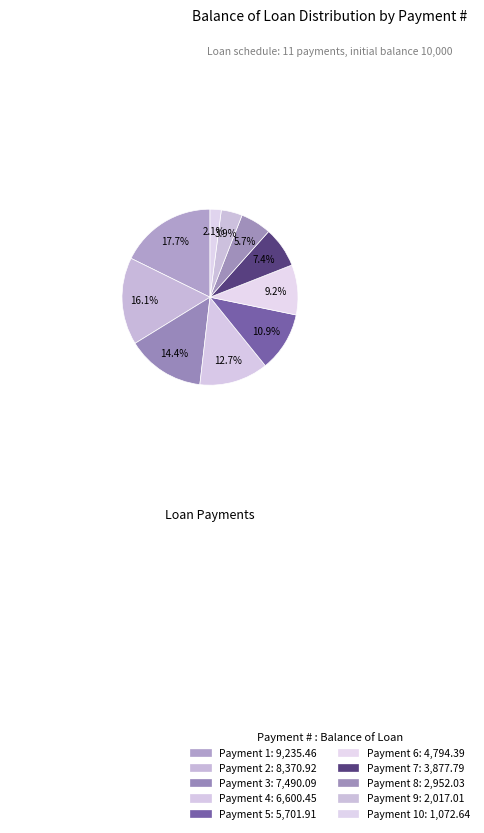

How many slices are in this pie chart?

10